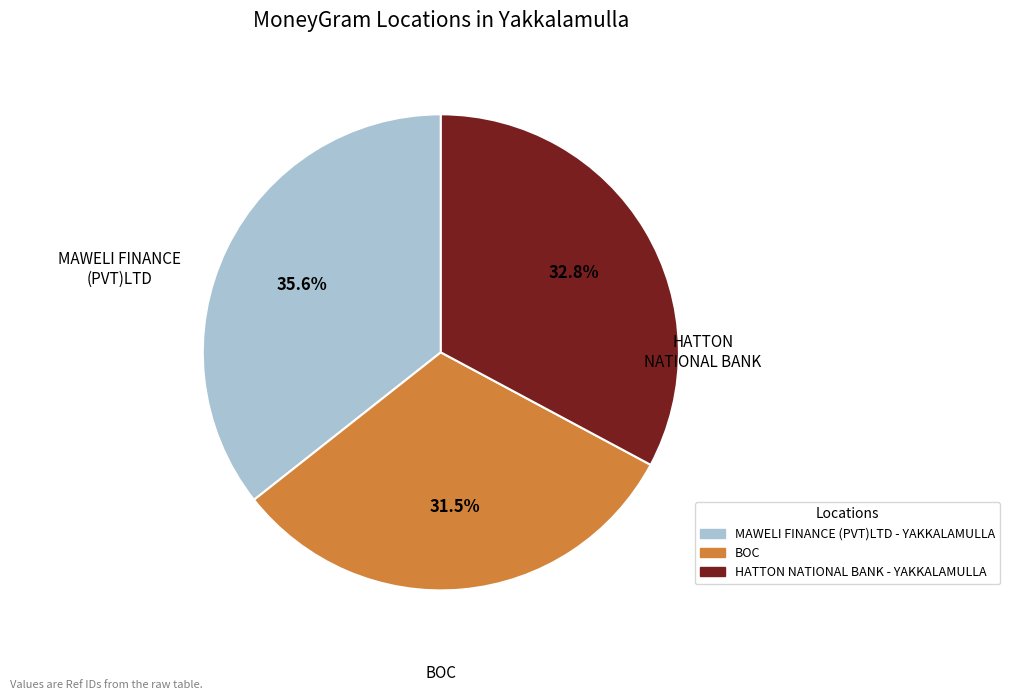

Rank the categories by value from lowest to highest.

BOC, HATTON NATIONAL BANK - YAKKALAMULLA, MAWELI FINANCE (PVT)LTD - YAKKALAMULLA